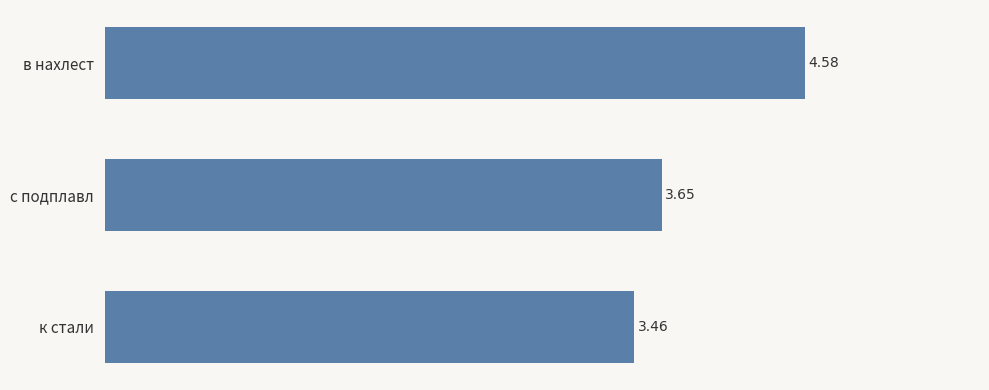

What is the label of the 2nd bar from the bottom?

с подплавл